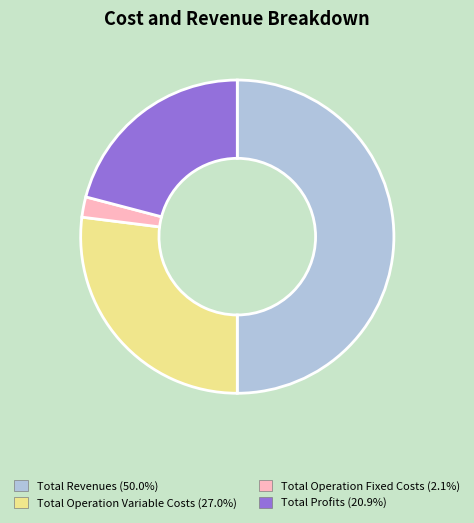

Count the number of slices in the pie.

4